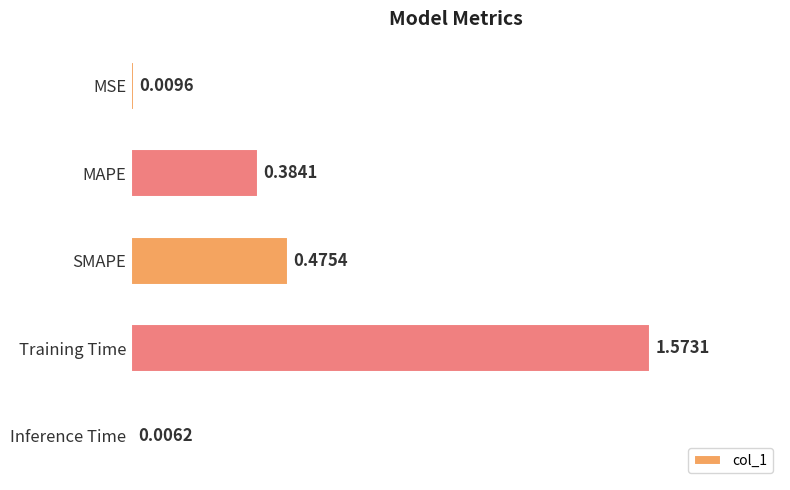

At which label is the value closest to 0?

Inference Time